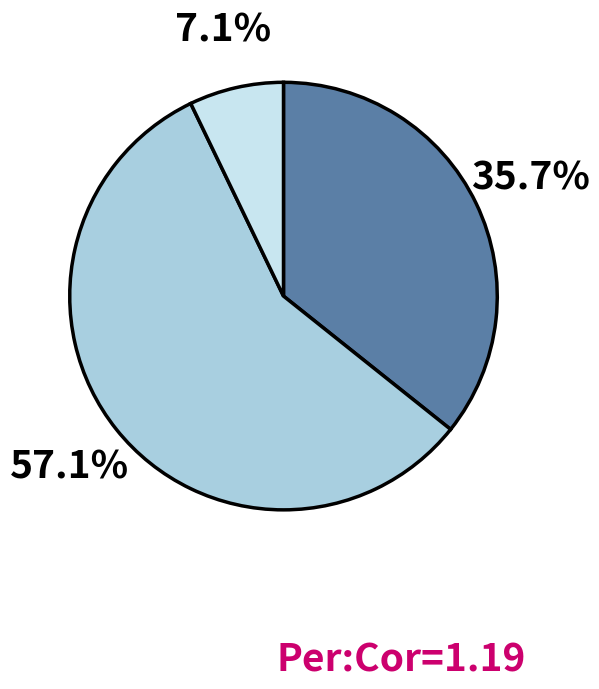

Does any single category account for the majority?

Yes